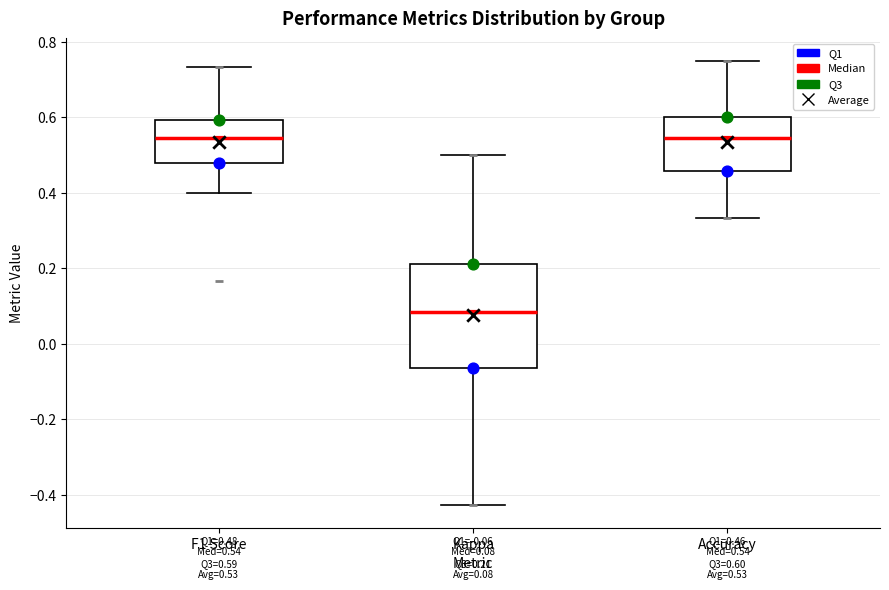

Comparing the boxes themselves (not the whiskers), which one is the tallest?

Kappa